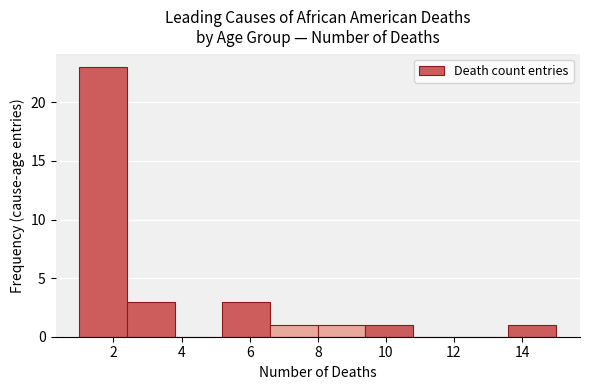

Reading left to right, transcribe this chart: for each bar, give the range it covers on the x-axis and its height. The values are not printed on the chart, so give them approximately, as read against the axis.

1.0 to 2.4: 23
2.4 to 3.8: 3
3.8 to 5.2: 0
5.2 to 6.6: 3
6.6 to 8.0: 1
8.0 to 9.4: 1
9.4 to 10.8: 1
10.8 to 12.2: 0
12.2 to 13.6: 0
13.6 to 15.0: 1